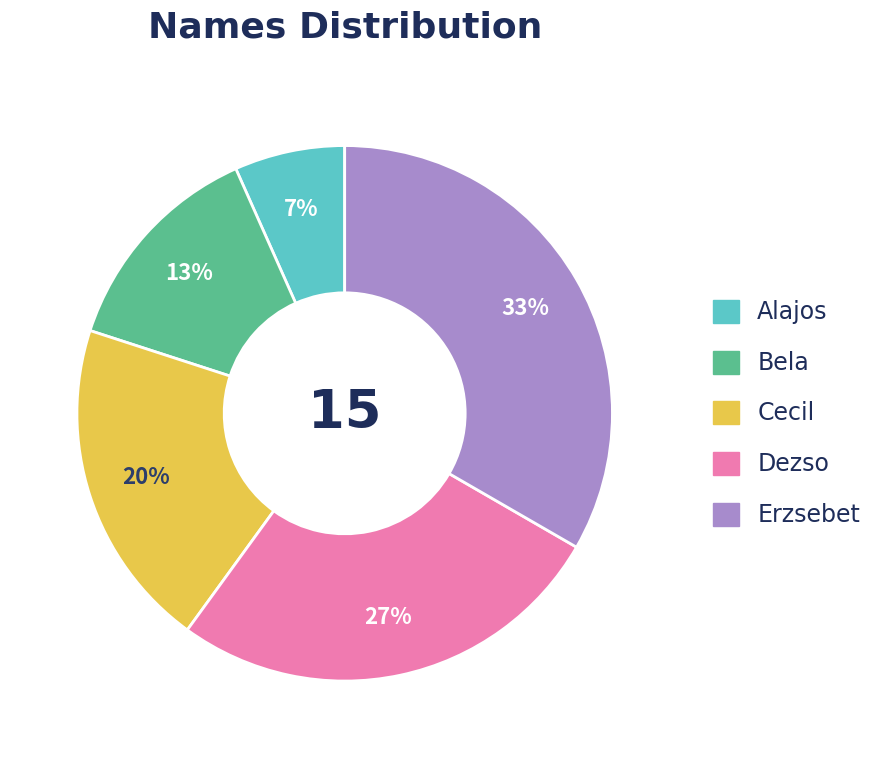

Rank the categories by value from lowest to highest.

Alajos, Bela, Cecil, Dezso, Erzsebet